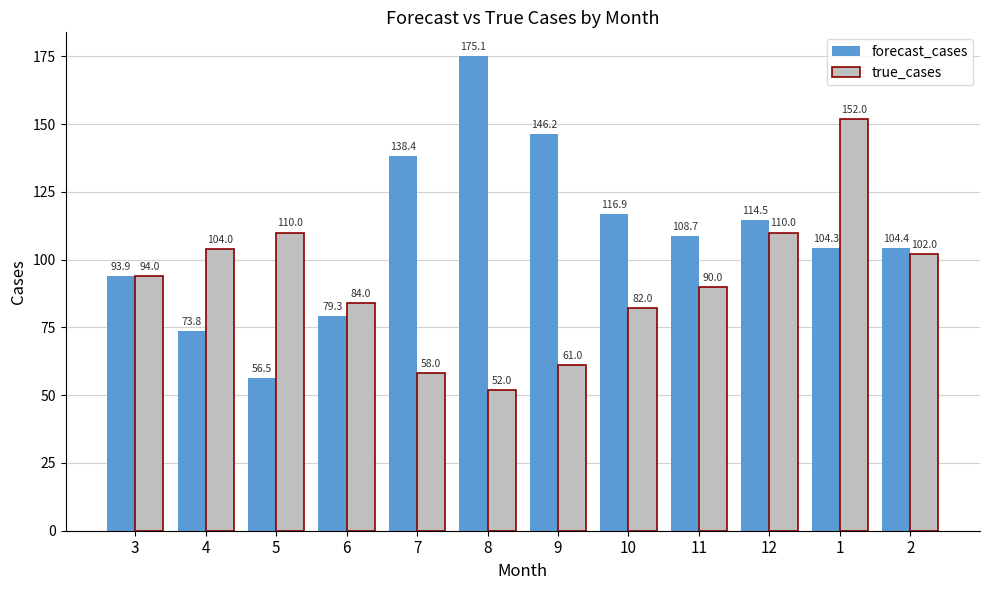

Count the number of data series in this chart.

2